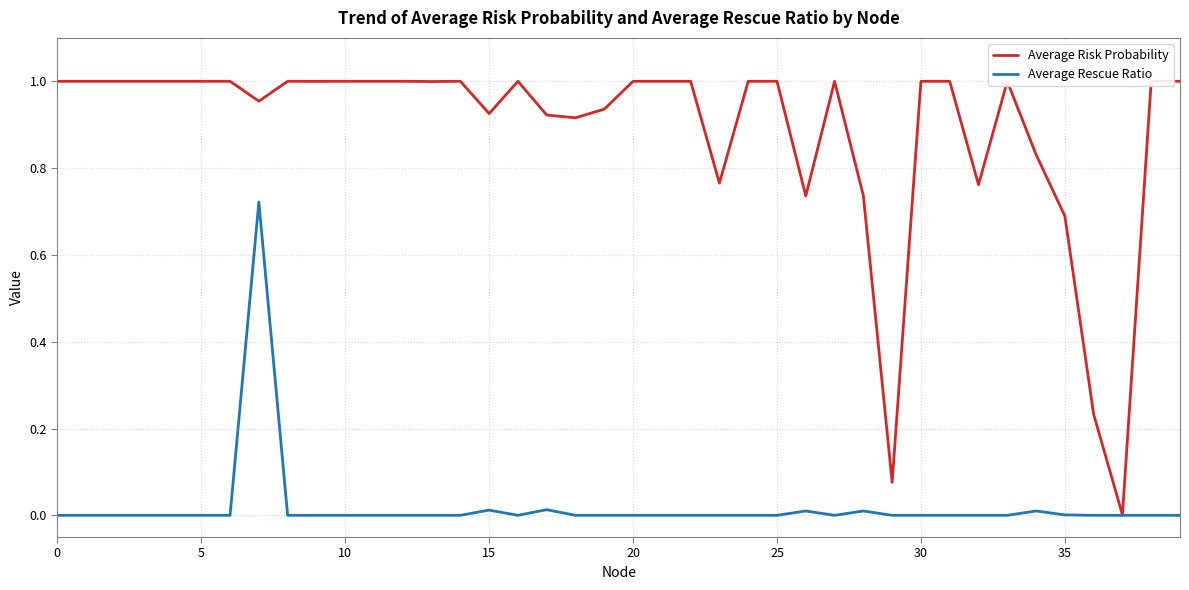

Which series has the largest total across all categories?

Average Risk Probability